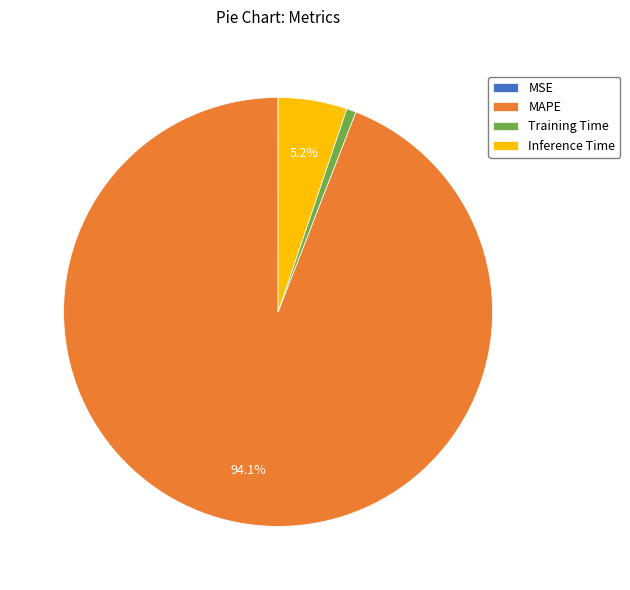

To the nearest percent, what is the average slice percentage?

25%